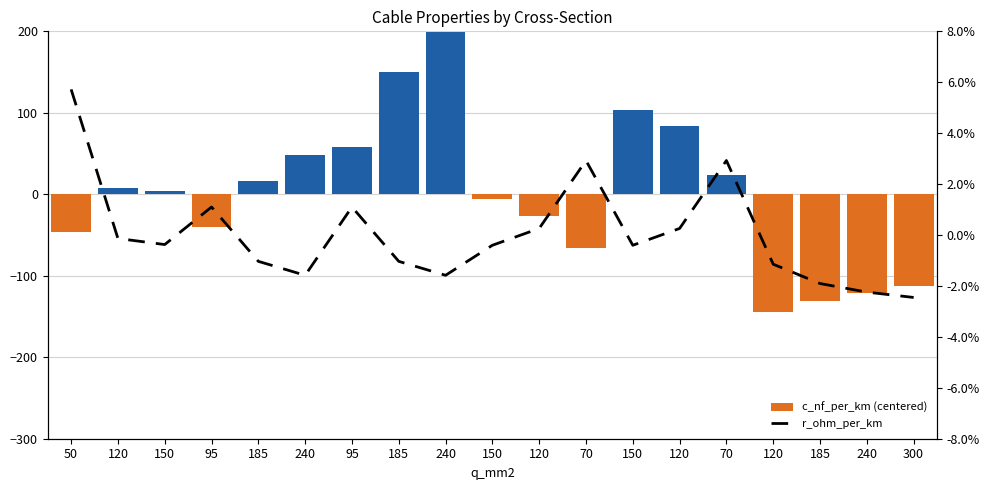

At 120, list the series in order from largest to smallest.

c_nf_per_km (centered), r_ohm_per_km